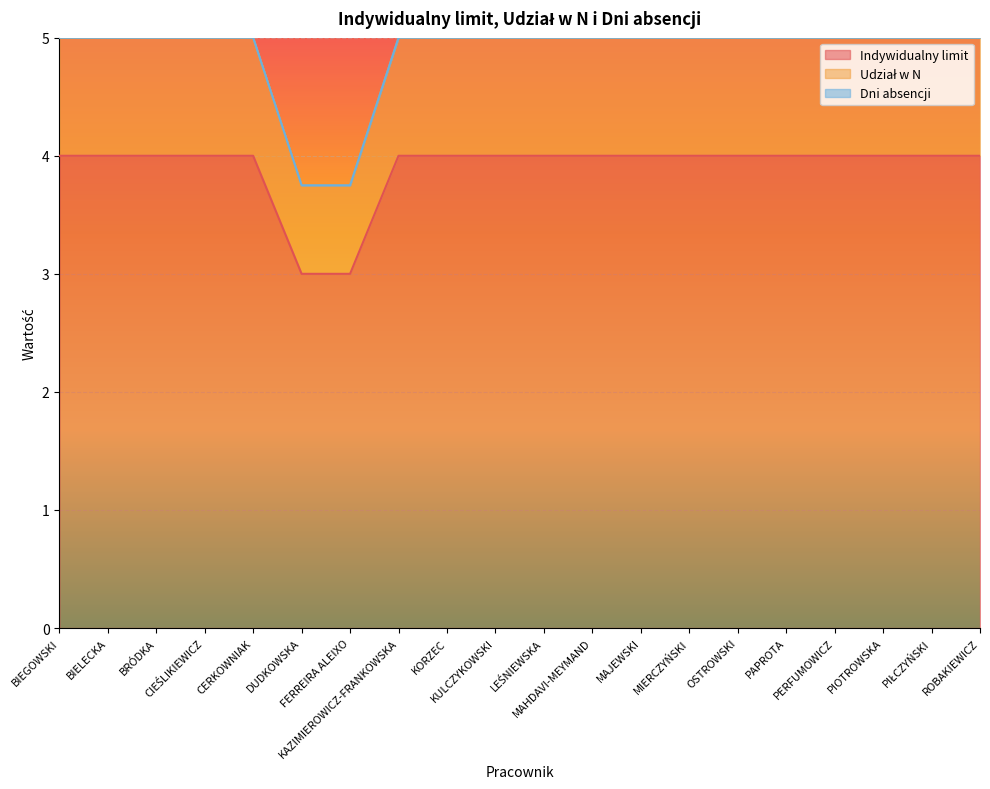

Which series has the largest total across all categories?

Udział w N